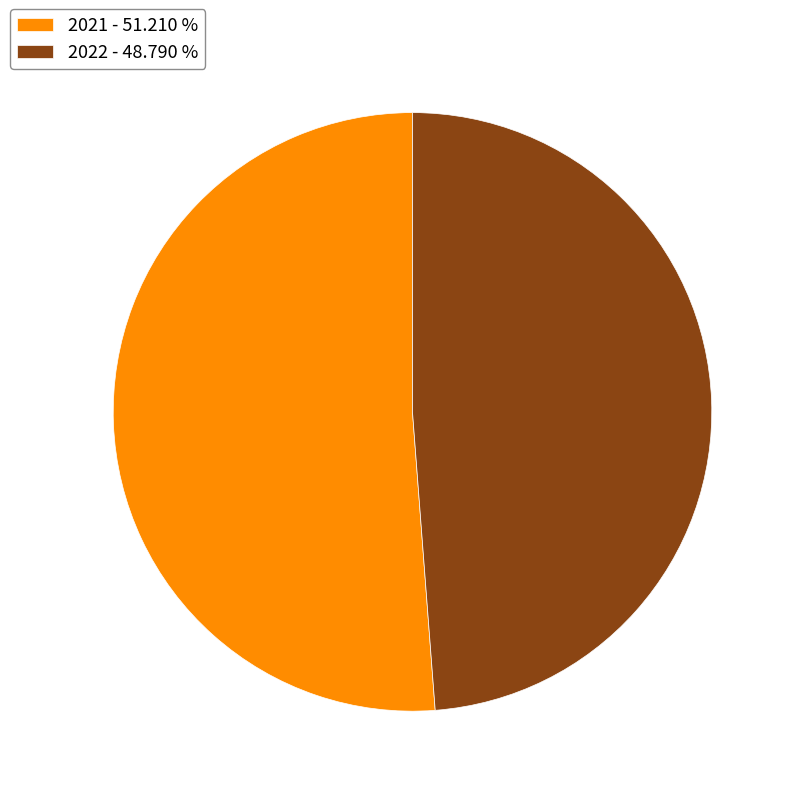

Count the number of slices in the pie.

2